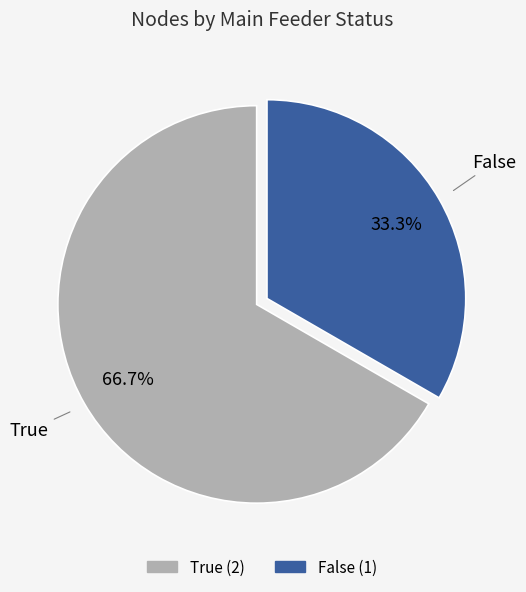

Does any single category account for the majority?

Yes